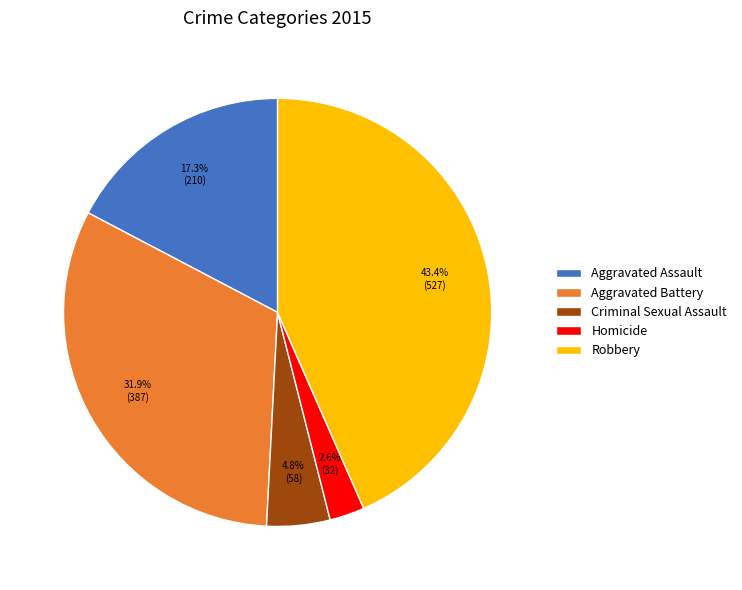

Approximately how many times larger is the value at Criminal Sexual Assault compared to Homicide?

1.8